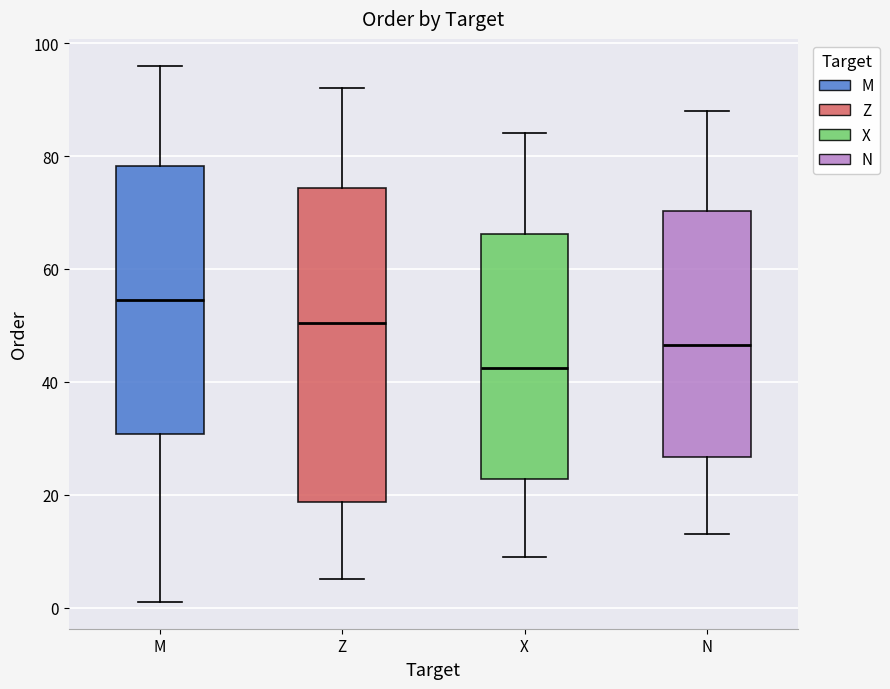

Where does the upper whisker of the box for M end on the y-axis? The values are not printed on the chart, so give them approximately, as read against the axis.

96